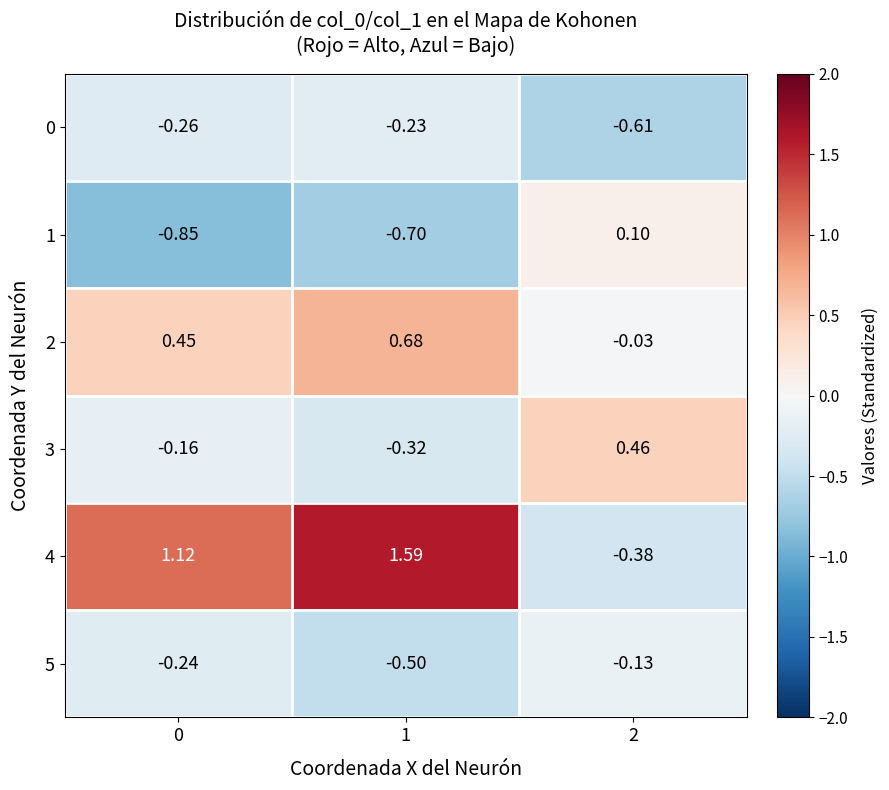

Is the value of 2 at 1 greater than the value of 3 at 2?

Yes